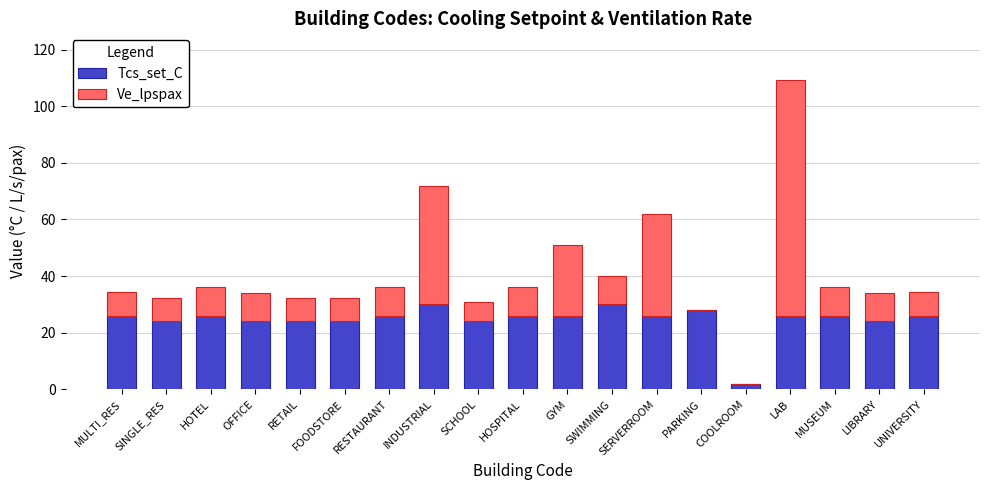

Is it true that Tcs_set_C equals 12.1 at OFFICE?

False